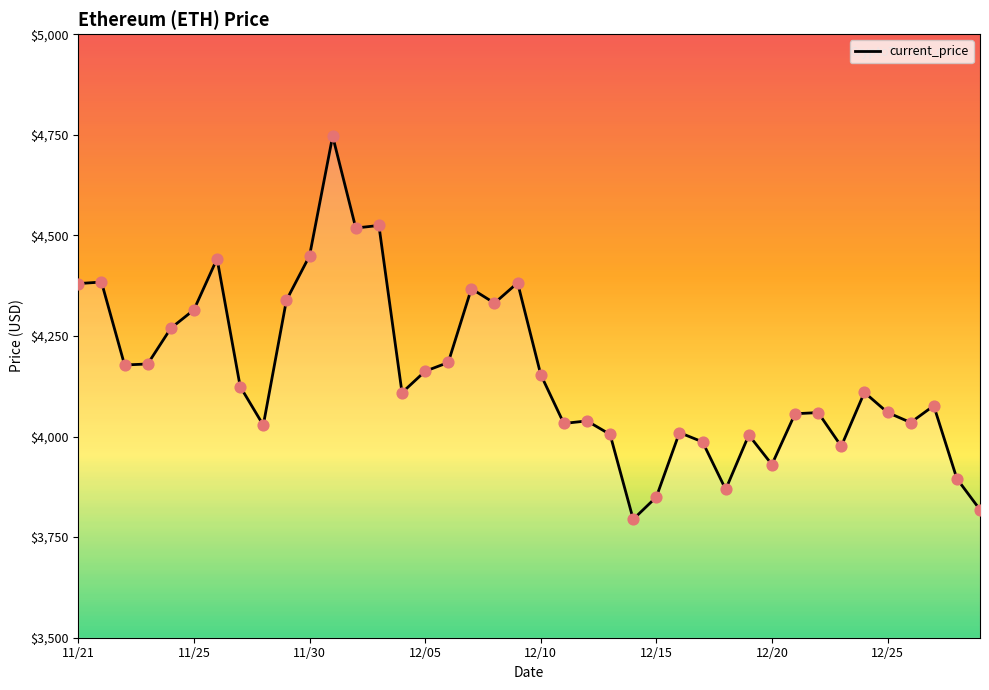

What is the minimum value shown in the chart?

3794.3